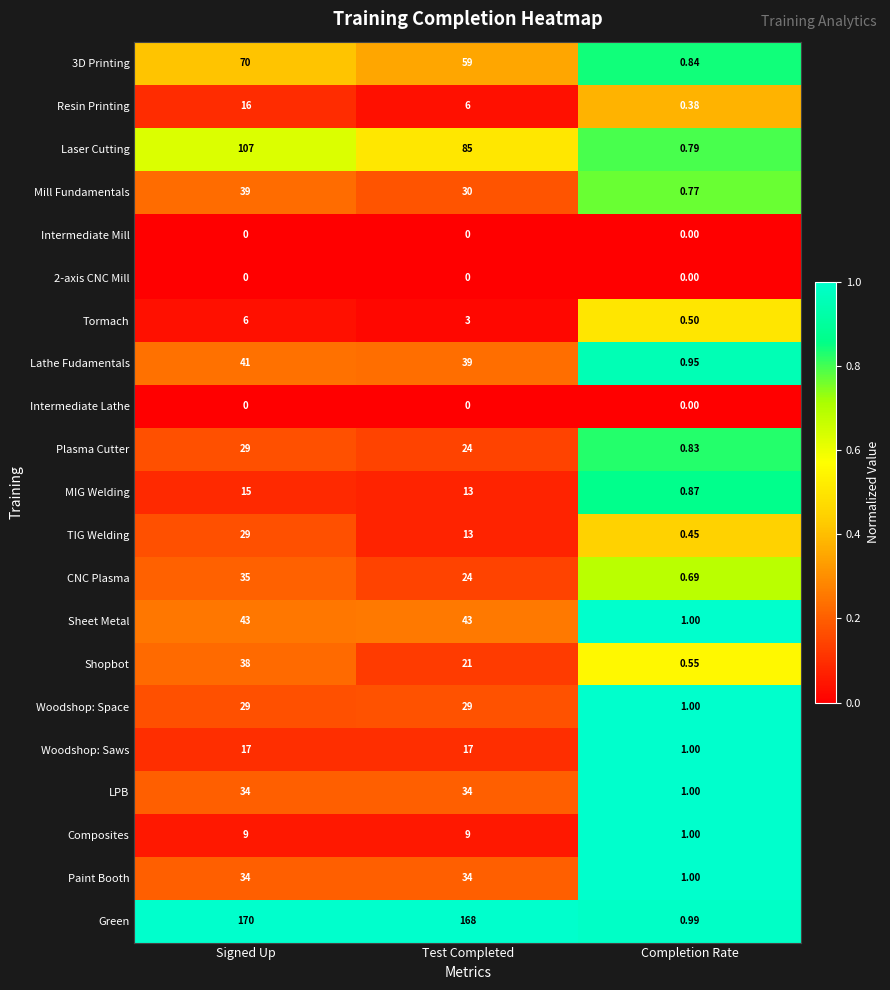

How many distinct data groups are displayed?

21